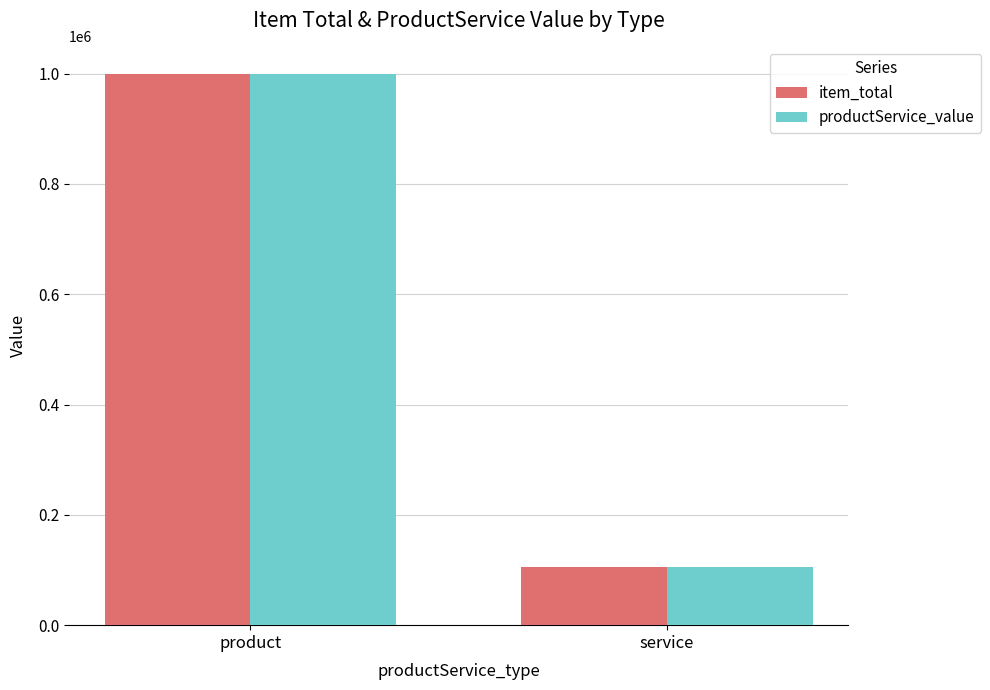

What position from the left is product?

1